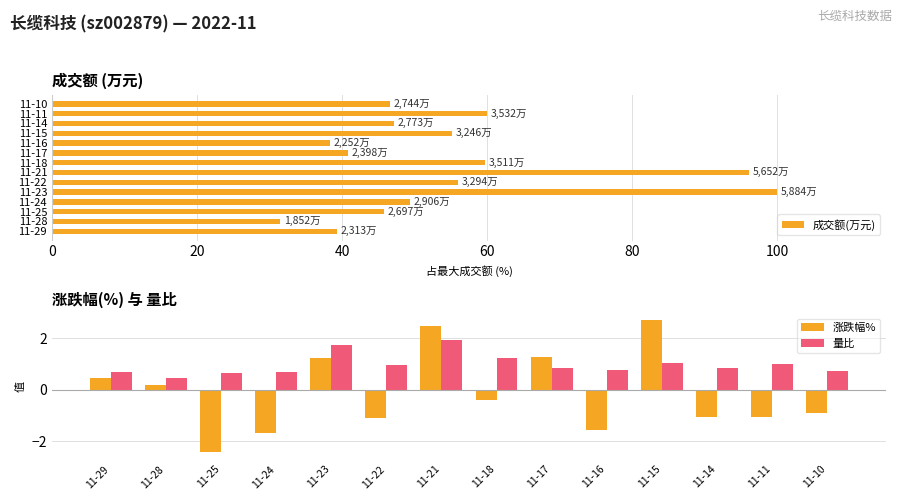

What are all the series names shown in the legend?

成交额(万元), 涨跌幅%, 量比